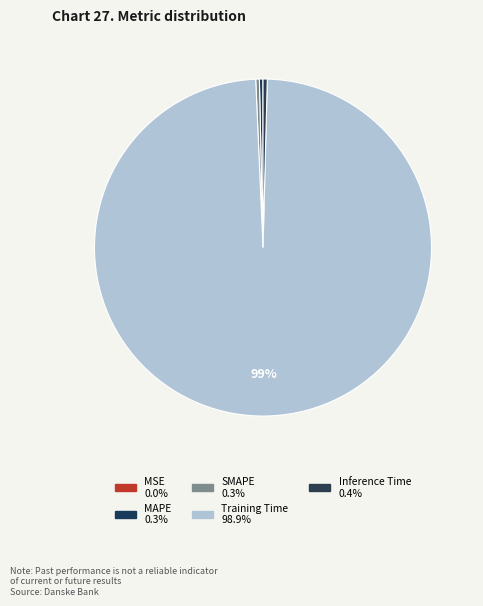

The MAPE slice represents 1% of the pie. True or false?

False